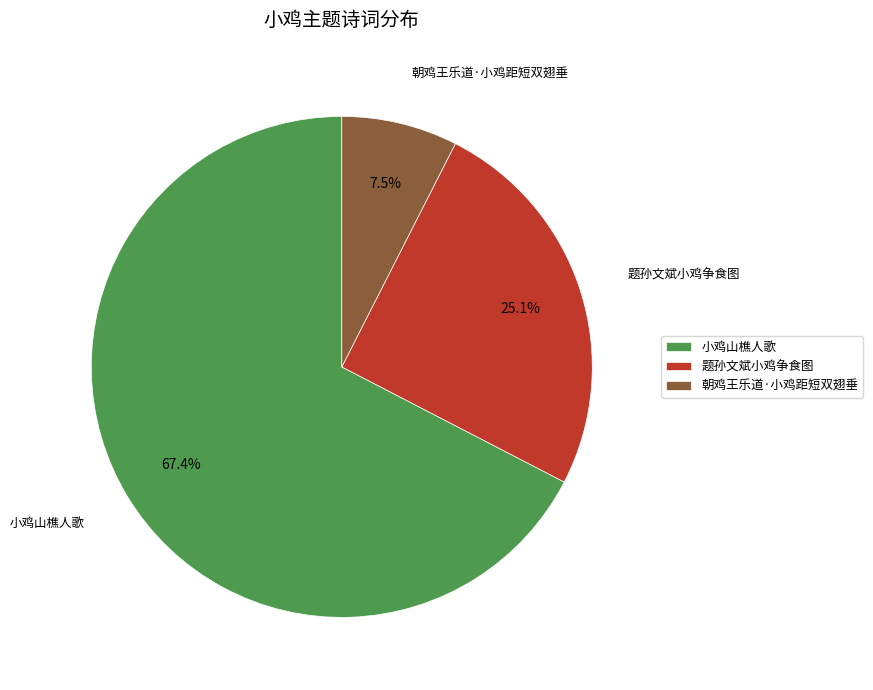

Is there a majority slice in this chart?

Yes